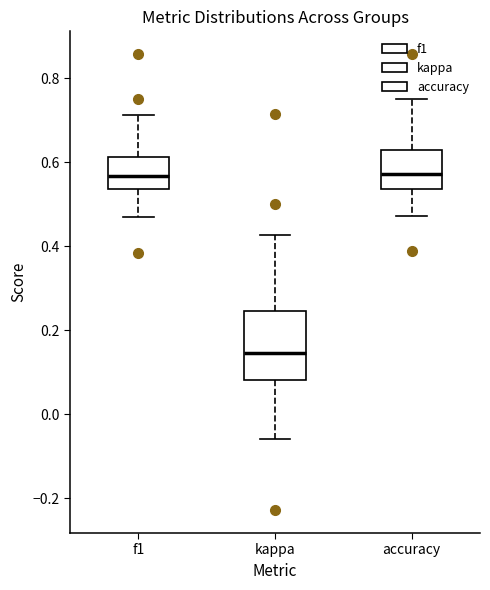

Comparing the boxes themselves (not the whiskers), which one is the tallest?

kappa